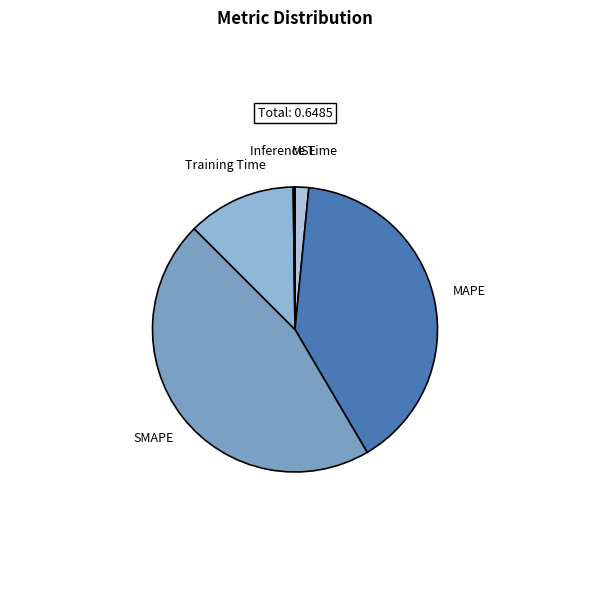

Is there a majority slice in this chart?

No